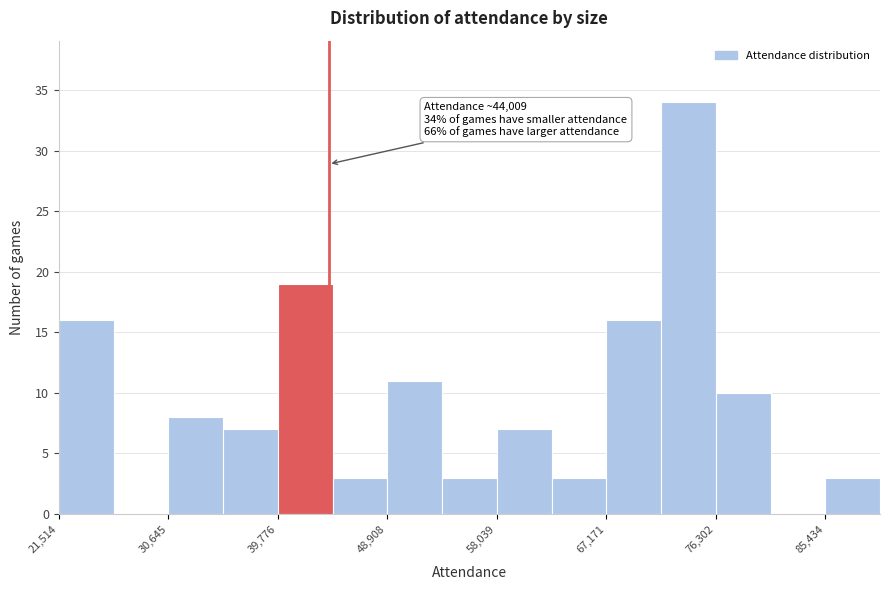

Over which range of the x-axis is the bar tallest?

72000 to 76000